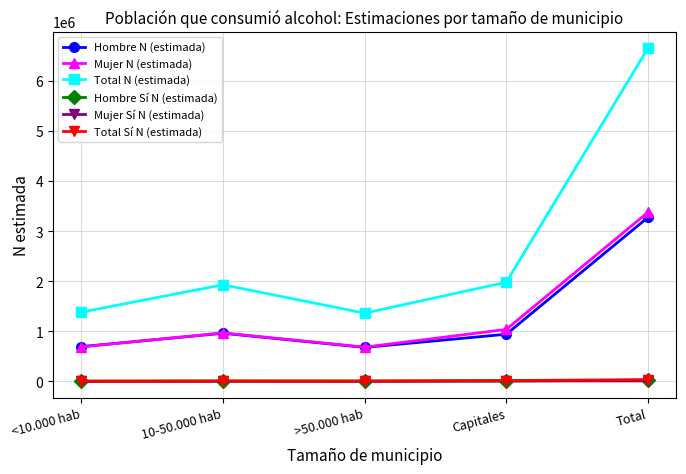

How many values in the Hombre Sí N (estimada) series are below 7029?

2